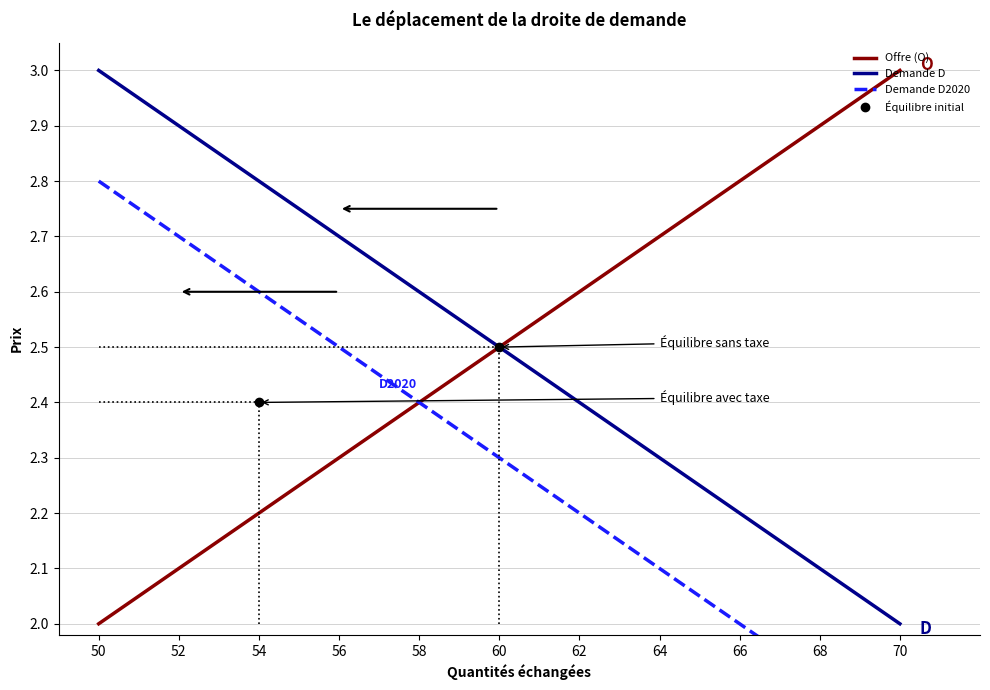

Between 50 and 60, which is larger?

60